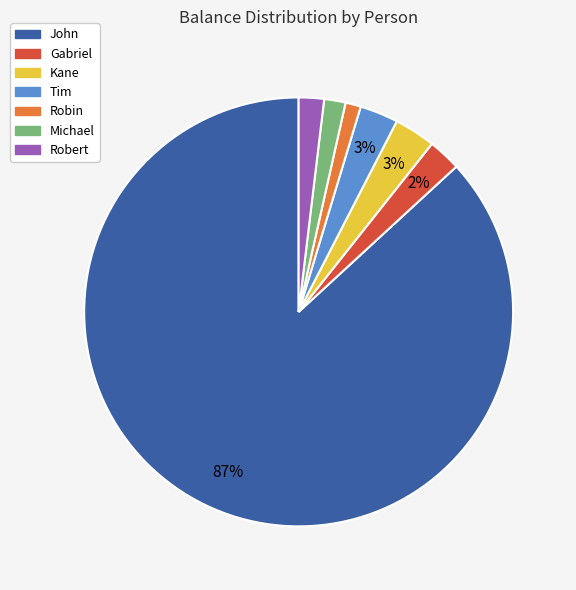

To the nearest percent, what is the difference between the Robin and Kane slice percentages?

2%